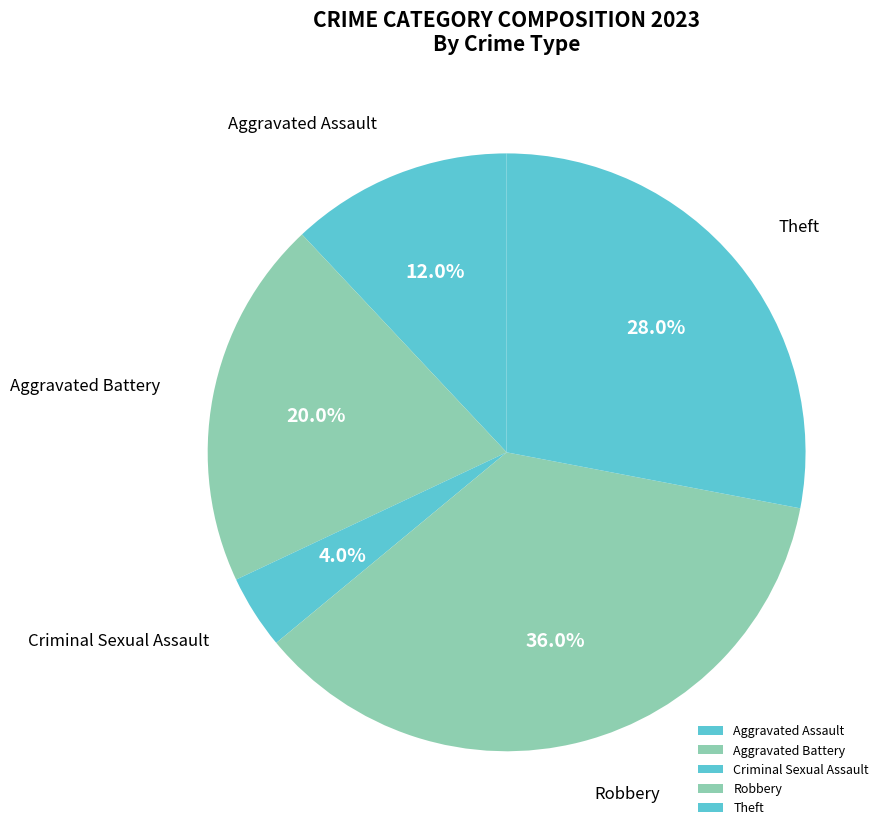

Does Theft represent more than half of the total?

No